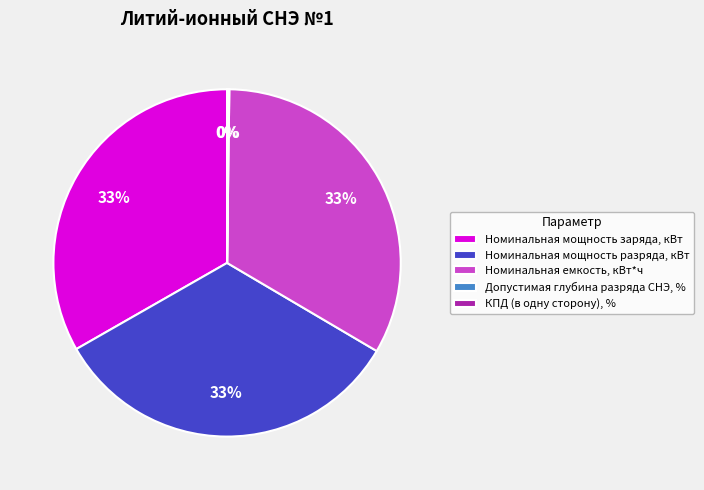

To the nearest percent, what percentage of the pie is Номинальная емкость, кВт*ч?

33%